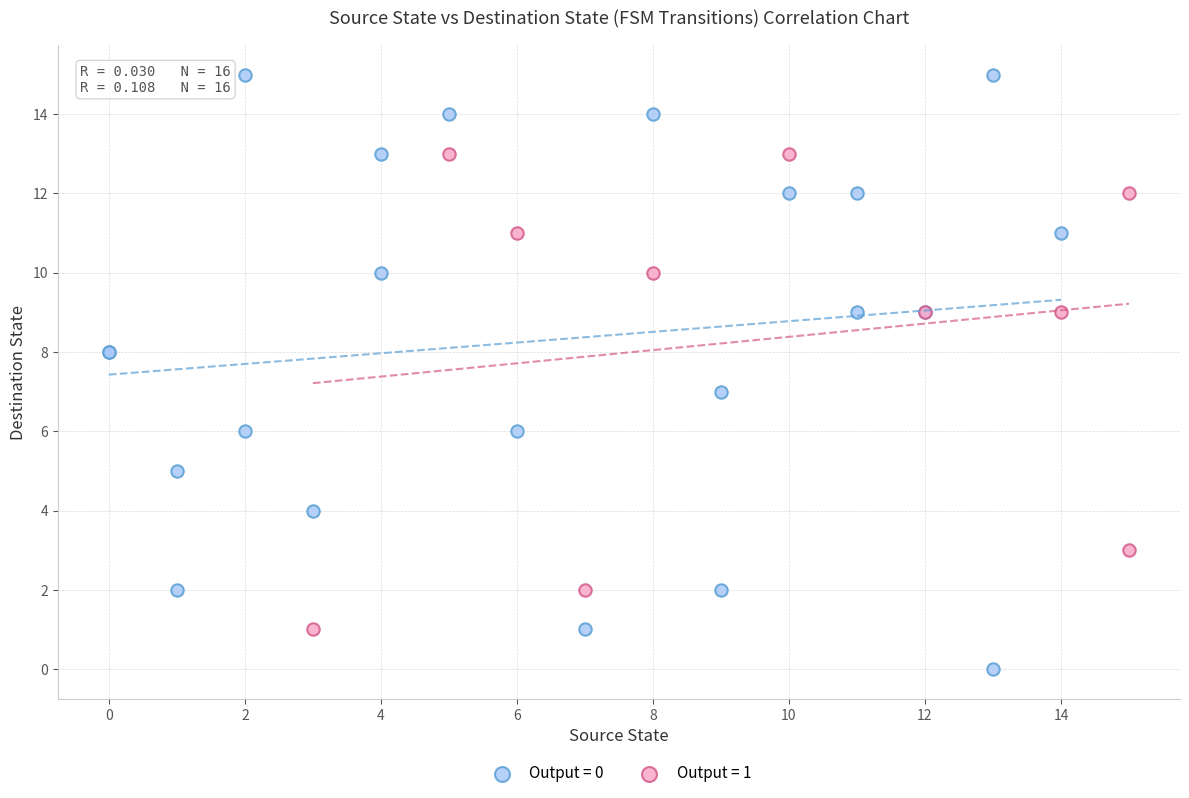

Which series has the largest Y range (max minus min)?

Output = 0